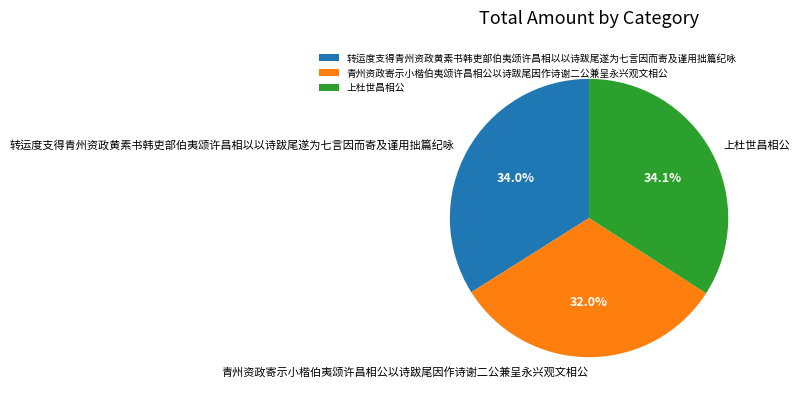

To the nearest percent, what is the combined percentage of 青州资政寄示小楷伯夷颂许昌相公以诗跋尾因作诗谢二公兼呈永兴观文相公 and 转运度支得青州资政黄素书韩吏部伯夷颂许昌相以以诗跋尾遂为七言因而寄及谨用拙篇纪咏?

66%